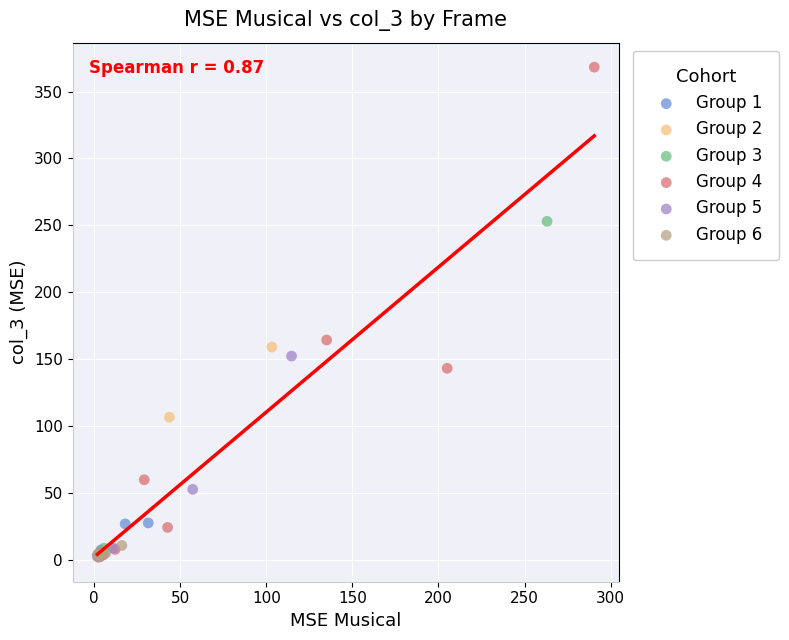

Which series reaches the maximum Y coordinate?

Group 4